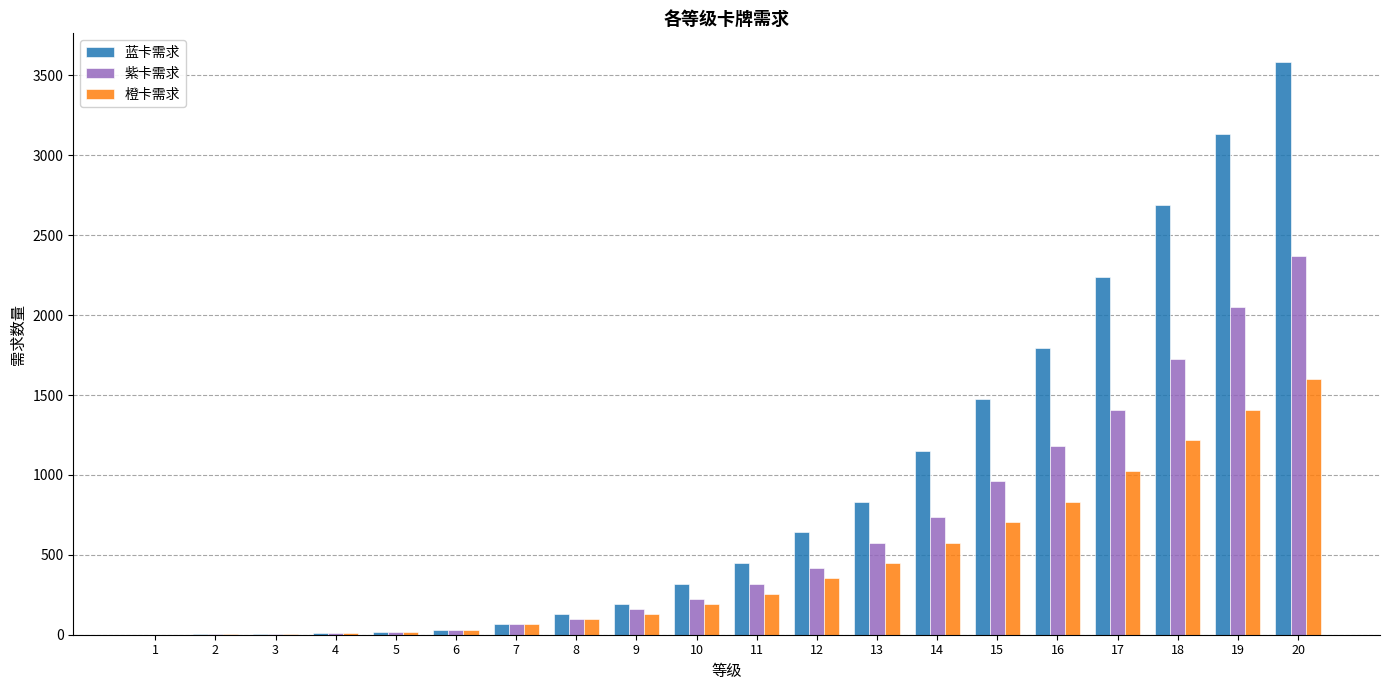

The value of 蓝卡需求 at 14 is 574. True or false?

False